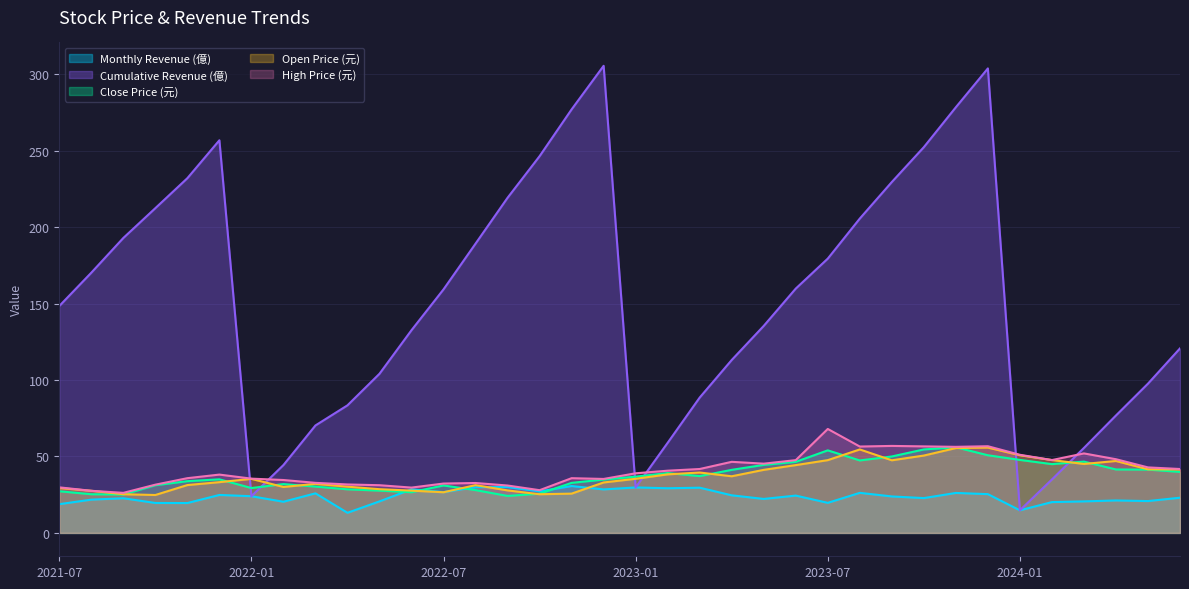

What is the label of the 28th point from the left?

2023-10